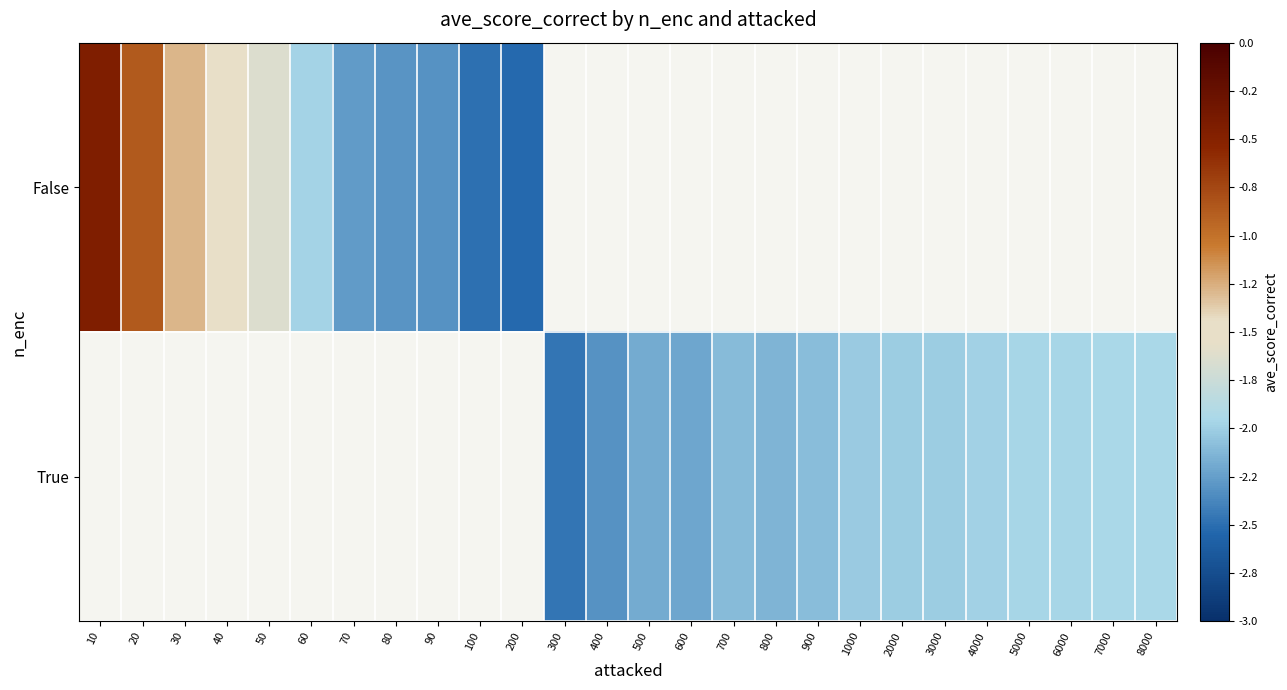

What is the maximum value shown in the chart?

-0.5